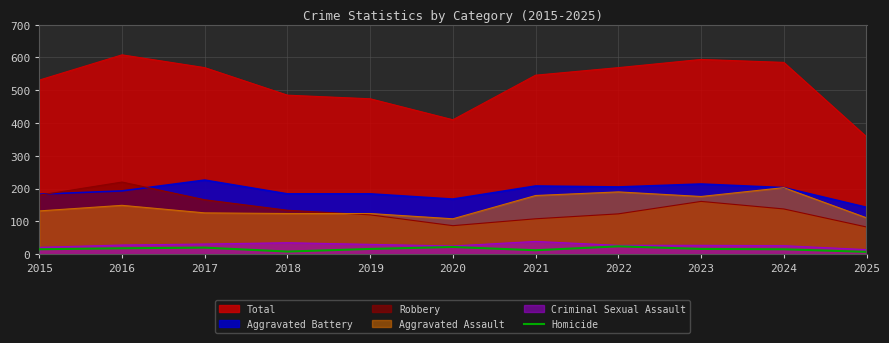

Reading right to left, list all the values displayed in this chart.

7	15	16	24	12	22	16	8	20	18	15